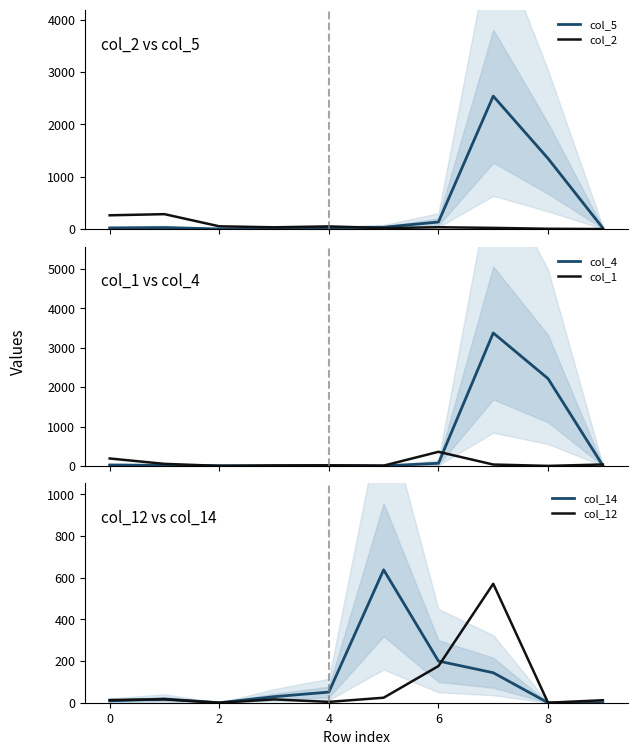

What is the difference between the highest and lowest values at 7?

3354